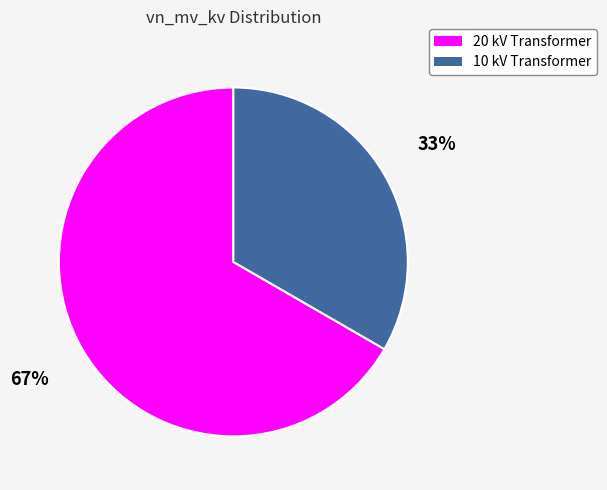

Between 10 kV Transformer and 20 kV Transformer, which is larger?

20 kV Transformer